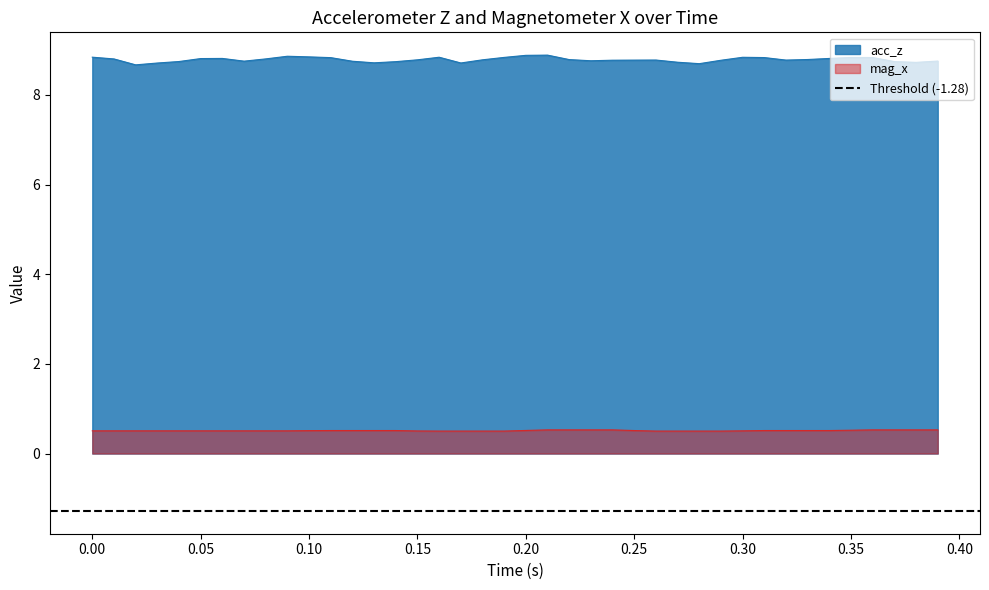

True or false: acc_z and mag_x cross at least once.

False